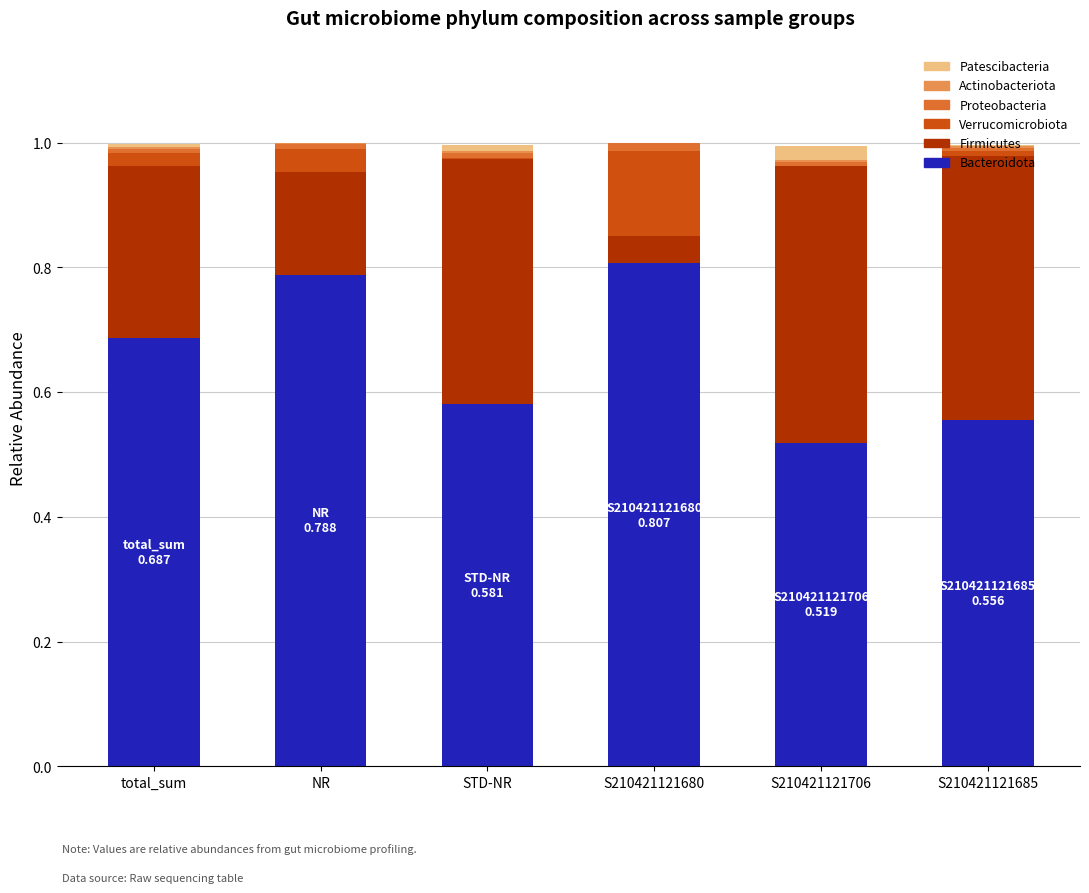

The value of Bacteroidota at STD-NR is 0.8. True or false?

False